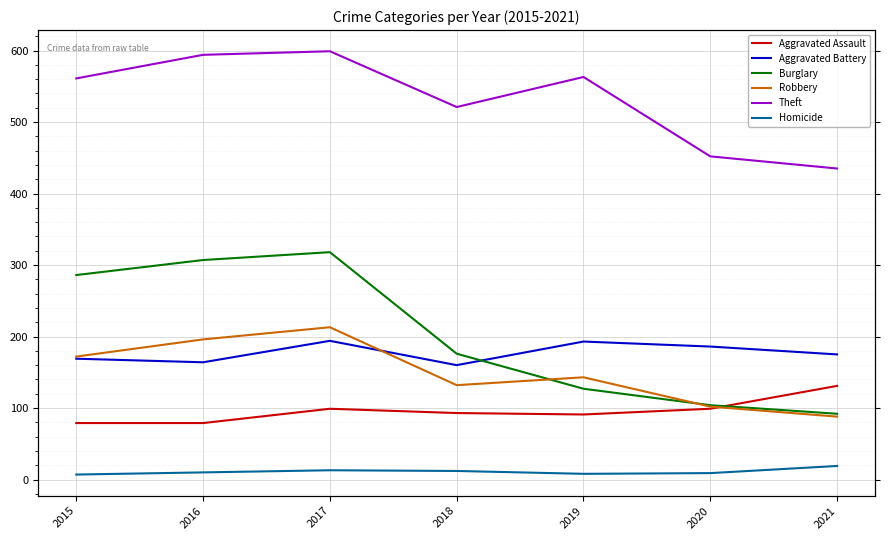

Which has a higher value, 2020 or 2017?

2020